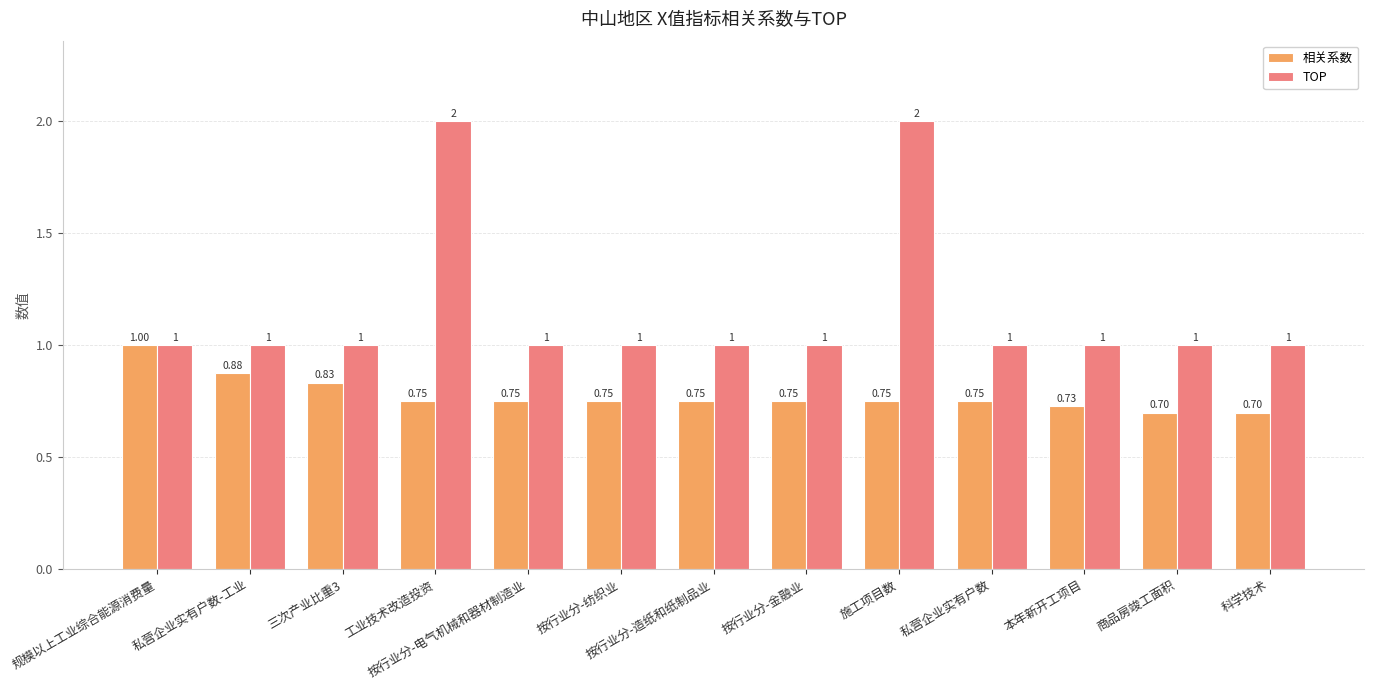

How many data points does each series have?

13